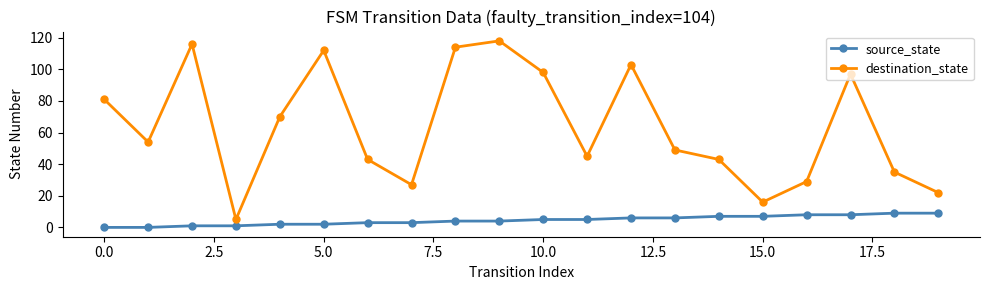

Which series has the widest spread of values?

destination_state